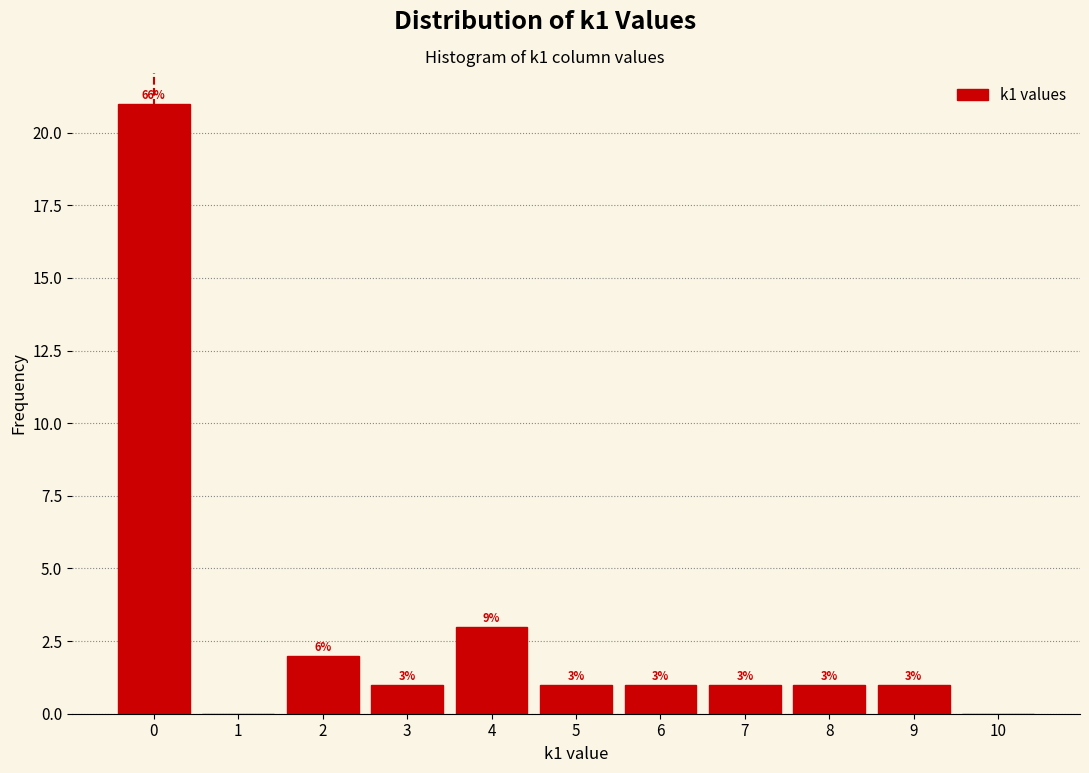

Which range on the x-axis has the tallest bar?

-0.5 to 0.5